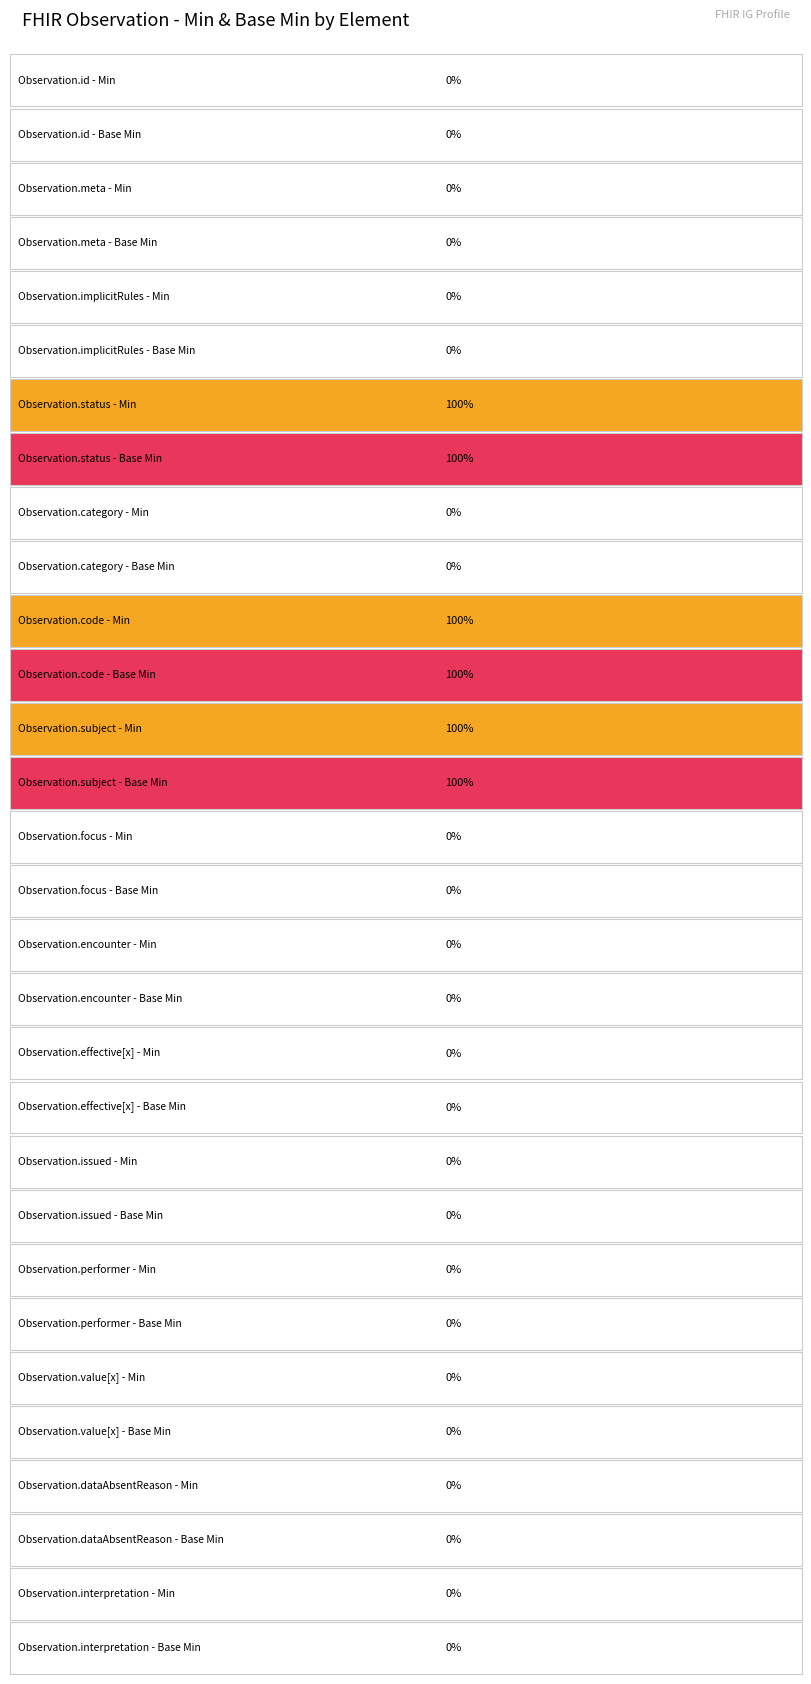

Which category has the lowest value across all series?

Observation.id